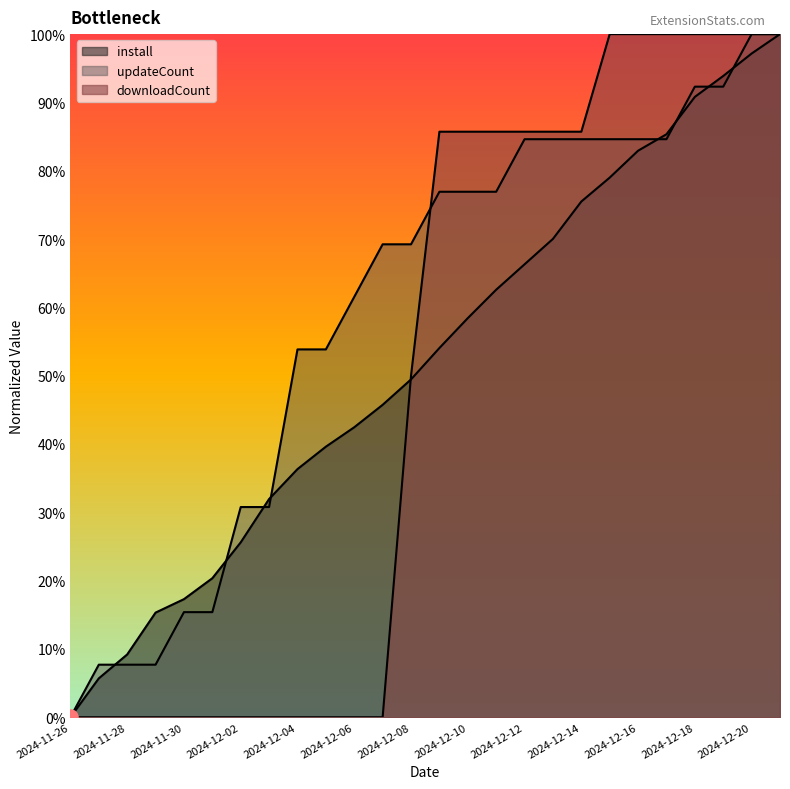

Which series has the largest total across all categories?

updateCount